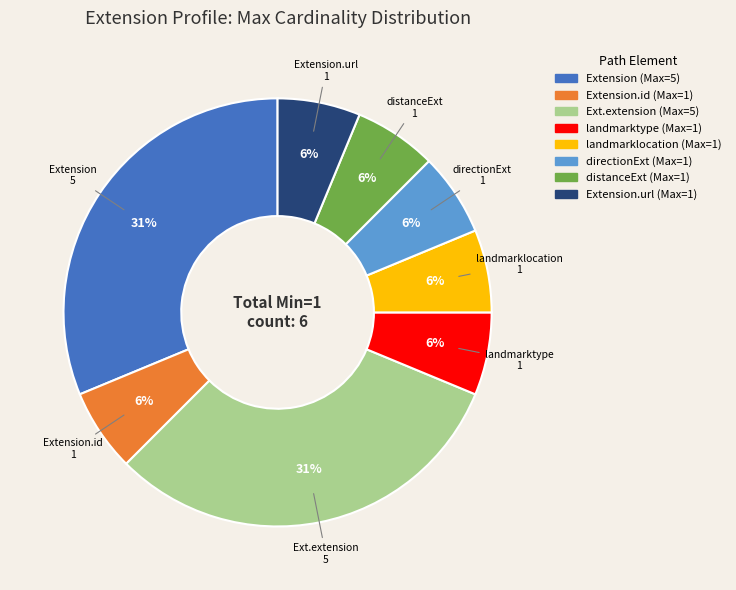

Is there any slice that represents more than half of the pie?

No